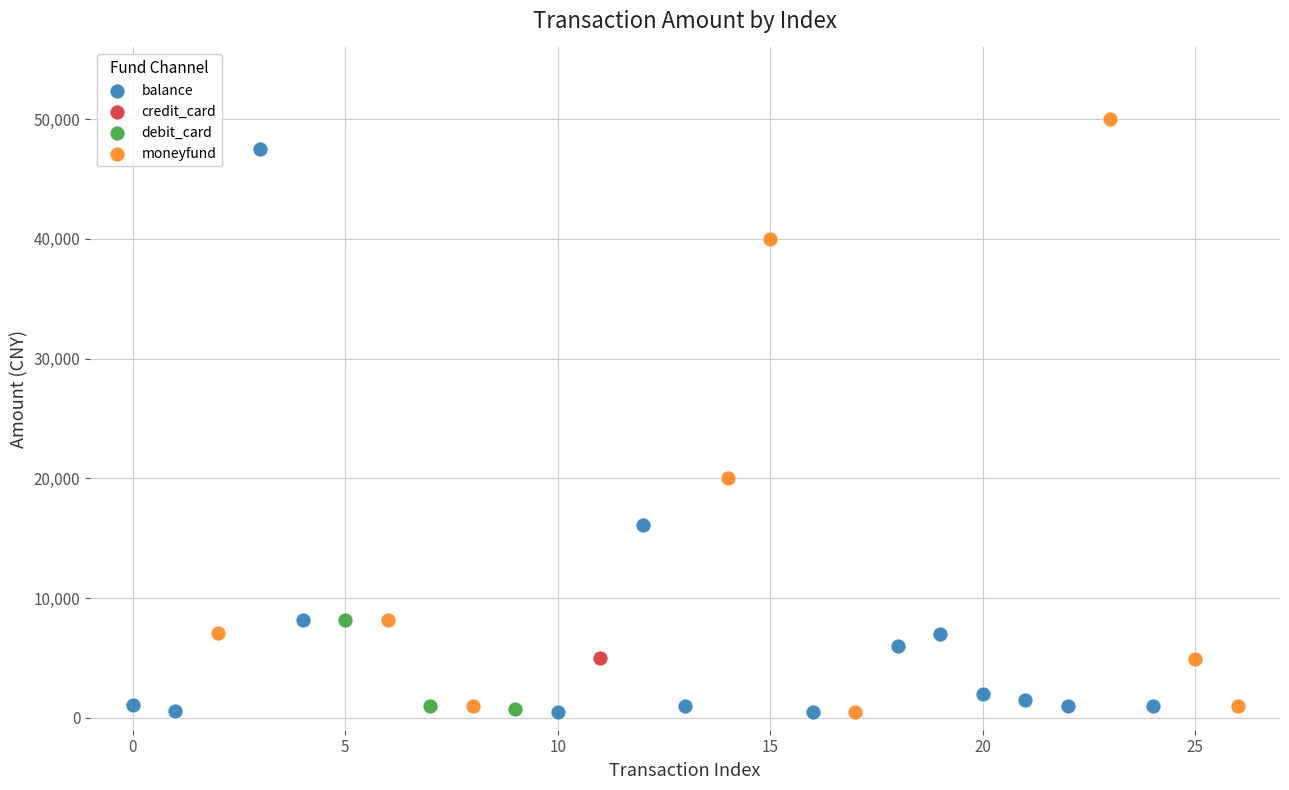

What are all the series names shown in the legend?

balance, credit_card, debit_card, moneyfund